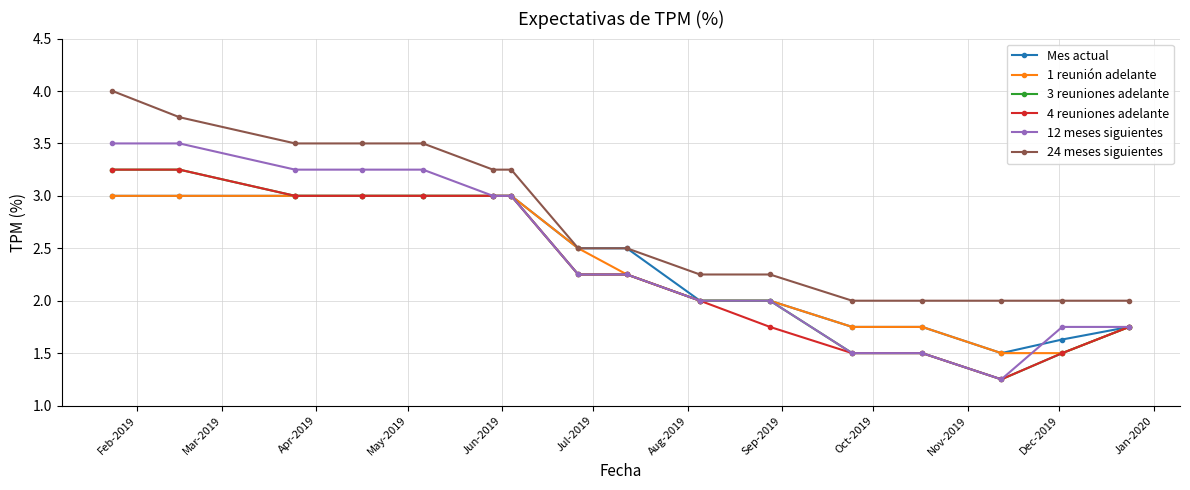

Which series has the largest total across all categories?

24 meses siguientes